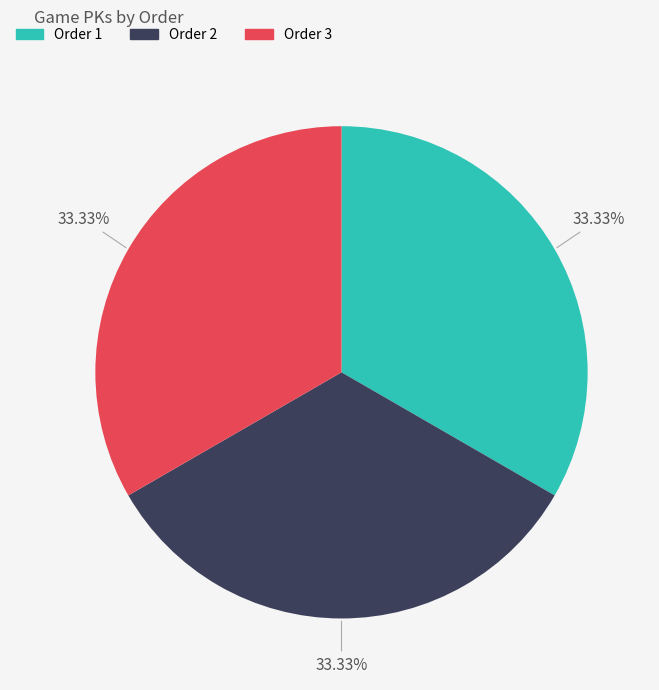

Is there any slice that represents more than half of the pie?

No